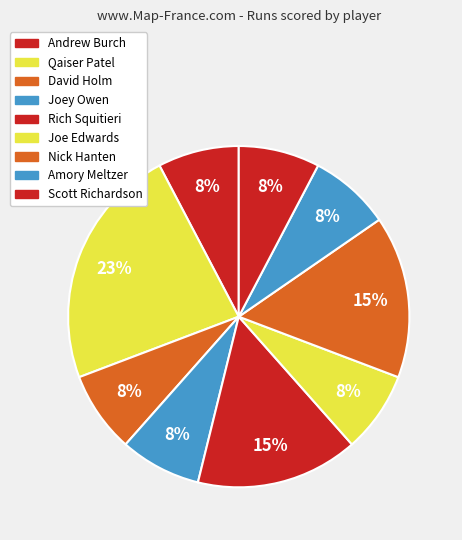

True or false: David Holm accounts for 8% of the total.

True